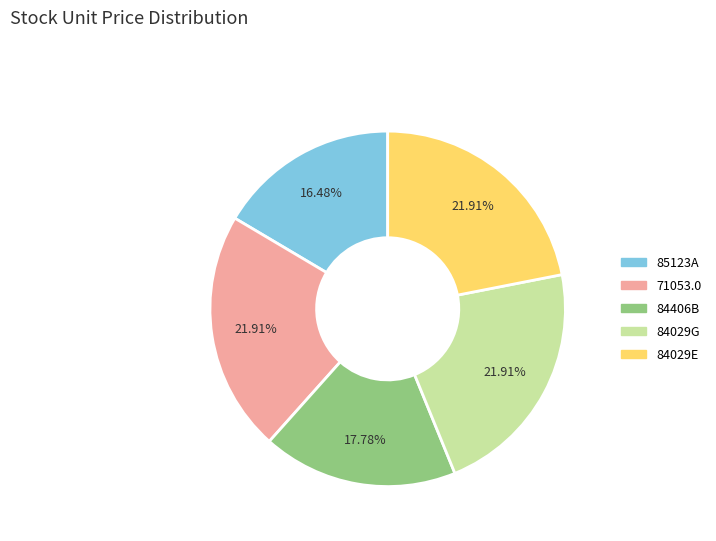

Do 84029G and 84406B together represent more than half of the pie?

No